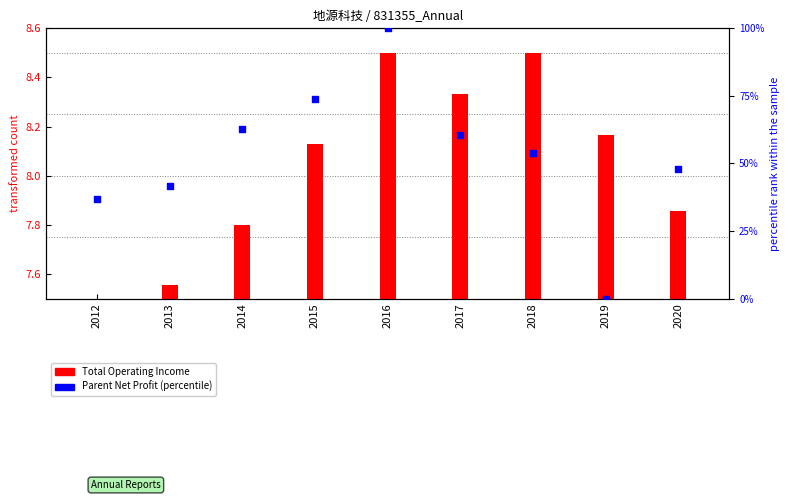

What is the ratio of the value at 2013 to the value at 2020?

0.9